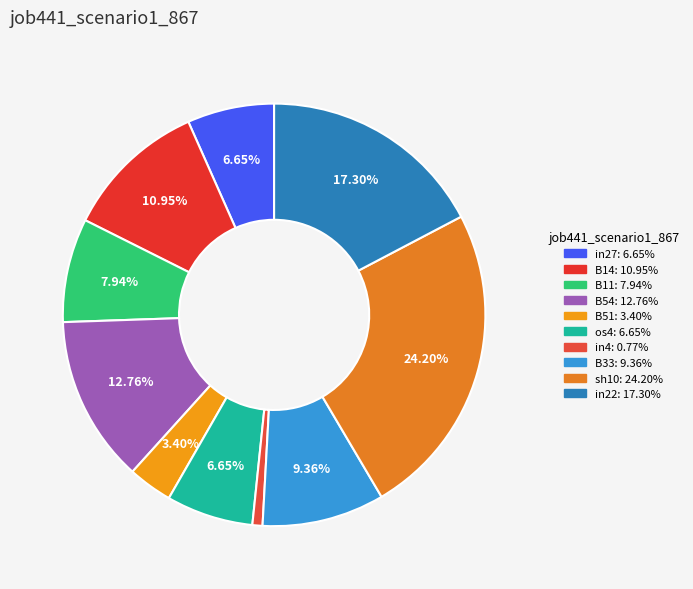

What is the largest slice in the pie chart?

sh10